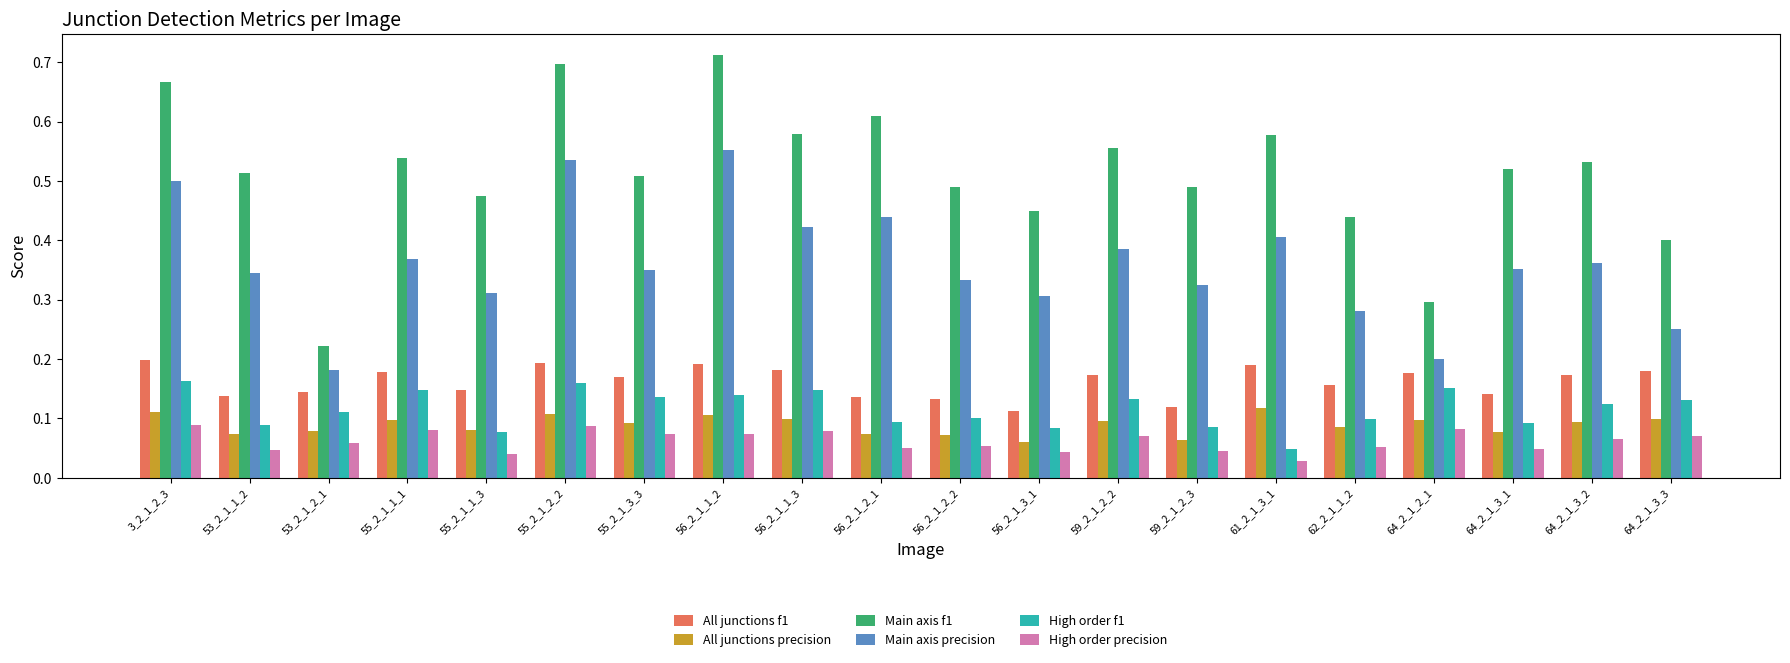

Rank the series at 53_2_1_1_2 from highest to lowest value.

Main axis f1, Main axis precision, All junctions f1, High order f1, All junctions precision, High order precision